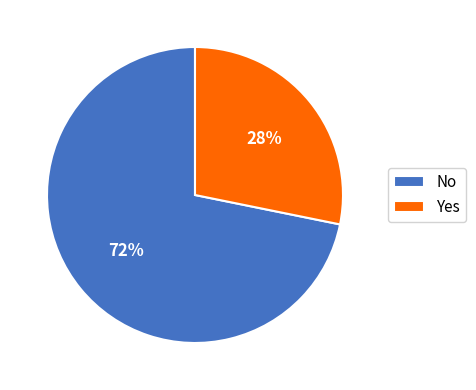

Which category has the smallest portion of the pie?

Yes